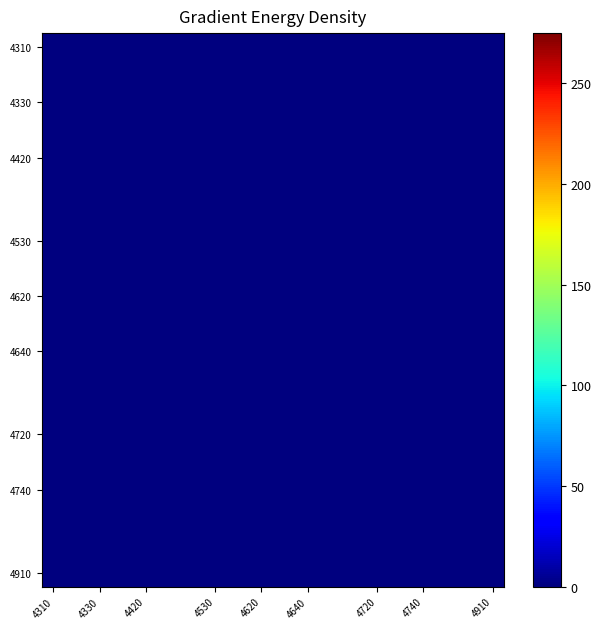

At which category is the sum across all series the highest?

4310